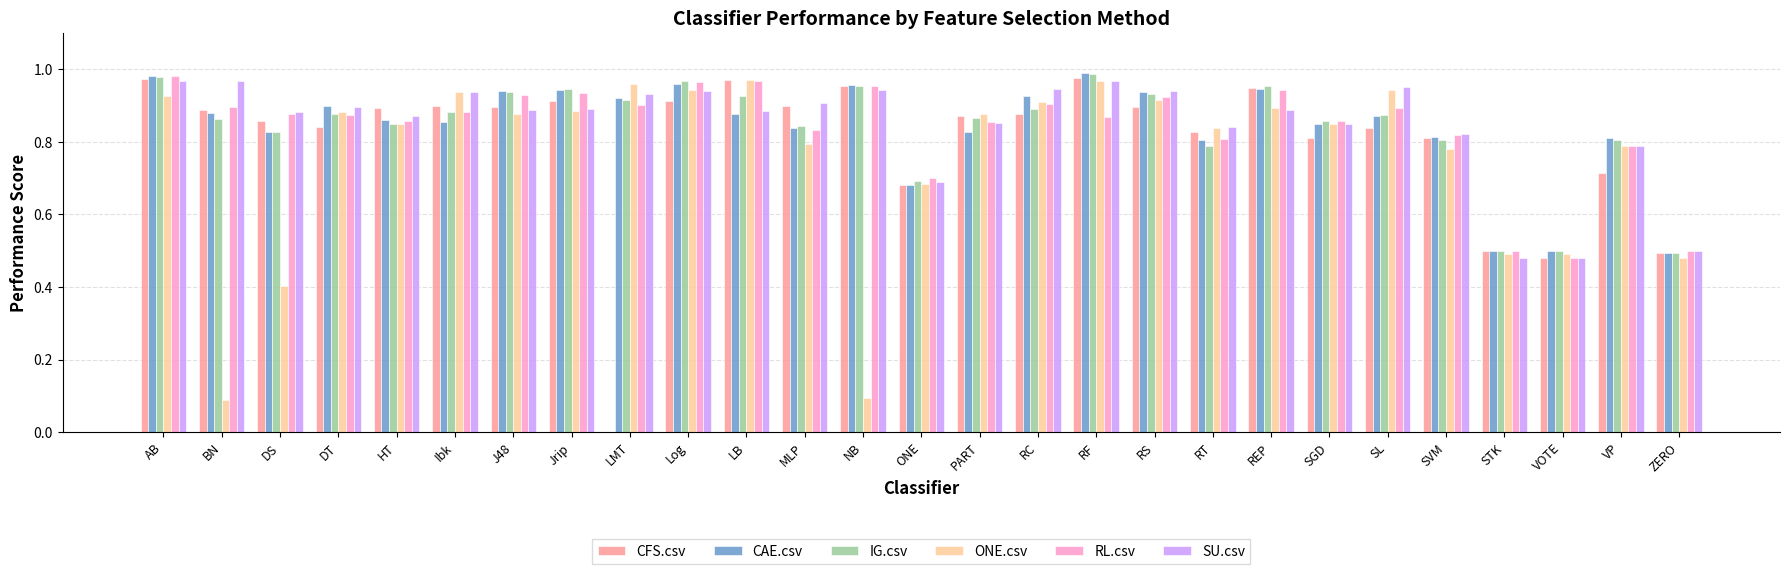

Between PART and VP, which series saw the biggest shift?

CFS.csv